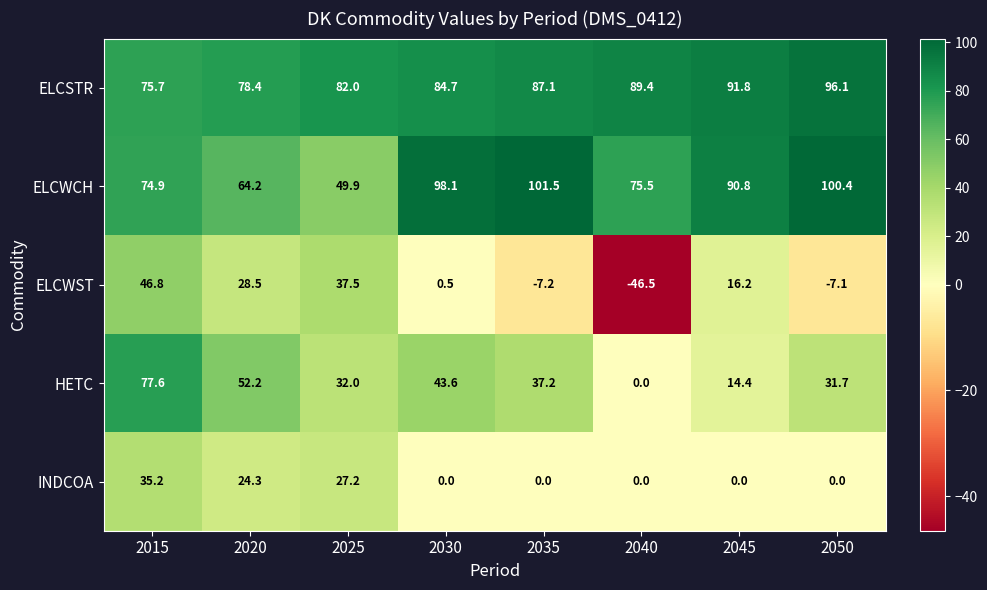

At how many categories does at least one series exceed 63?

8